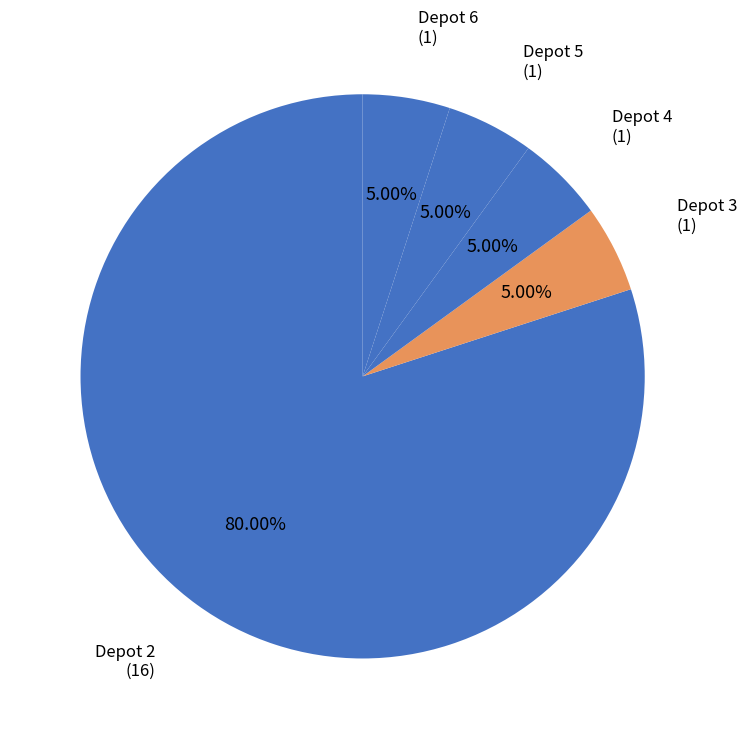

Count the number of slices in the pie.

5